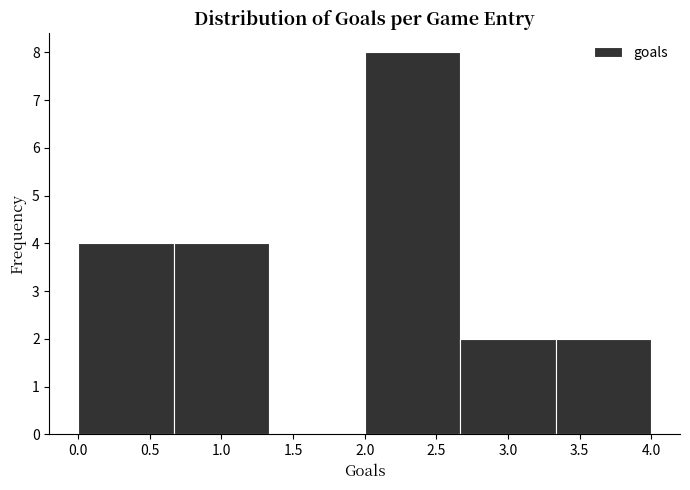

How tall is the bar that spans 2.65 to 3.35 on the x-axis? Neither the bar edges nor the heights are printed on the chart, so give them approximately, as read against the axes.

2